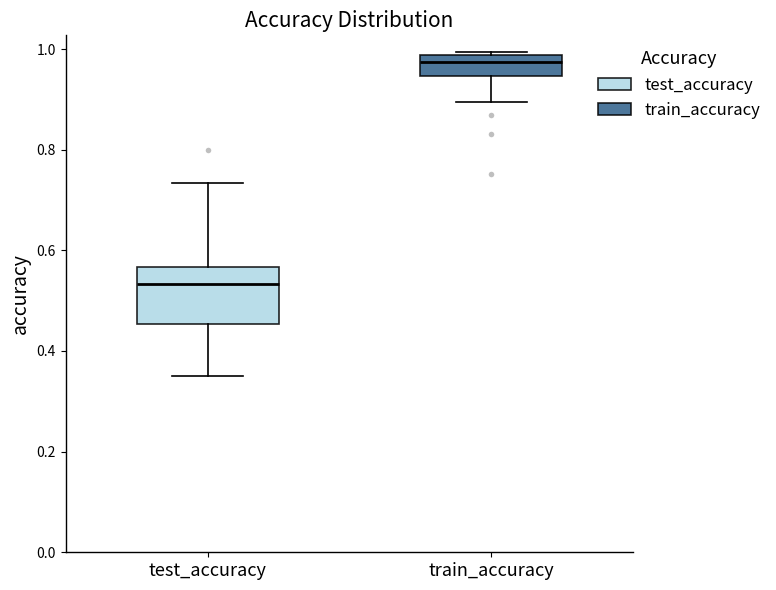

Which box has the highest median line?

train_accuracy